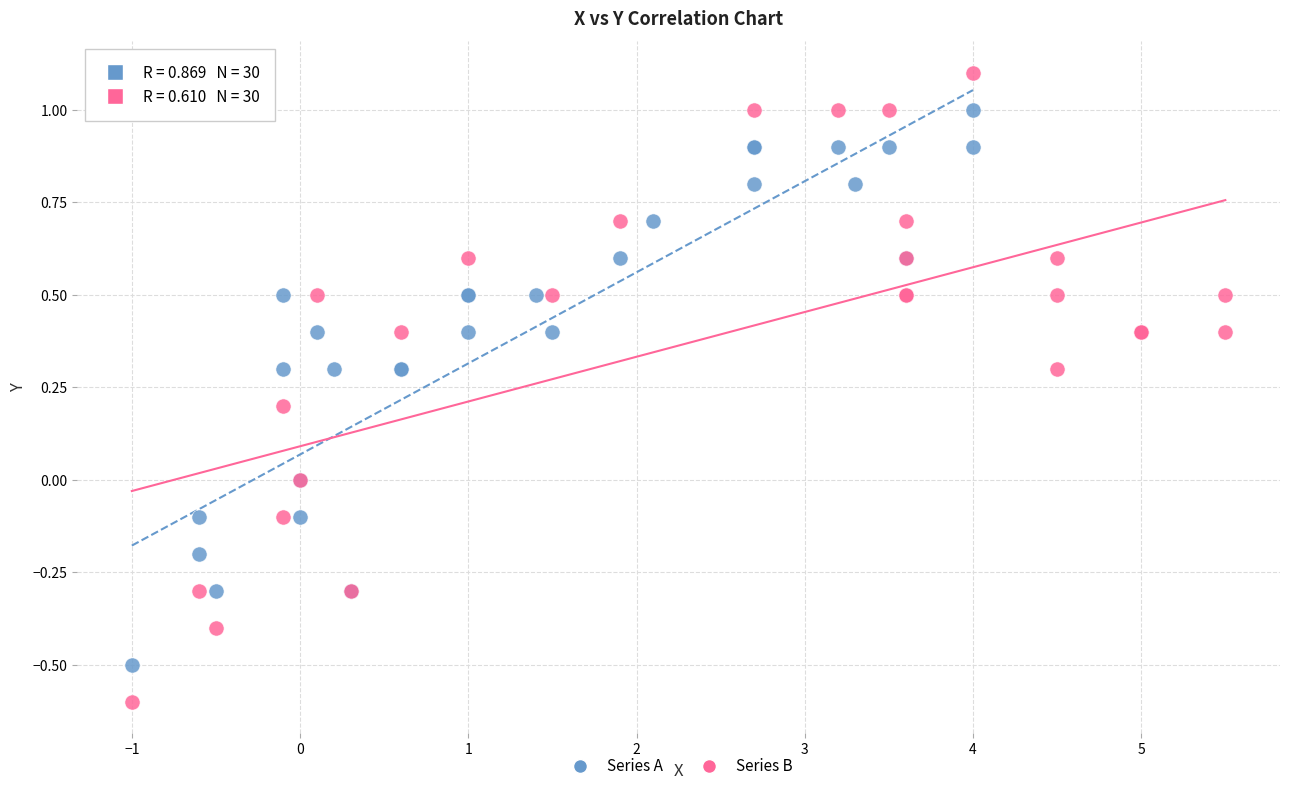

Which series has the largest Y range (max minus min)?

Series B